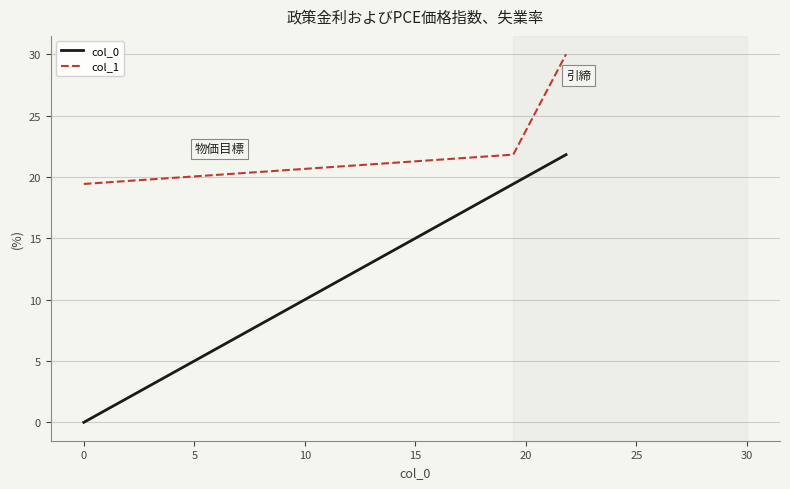

Which series has the widest spread of values?

col_0